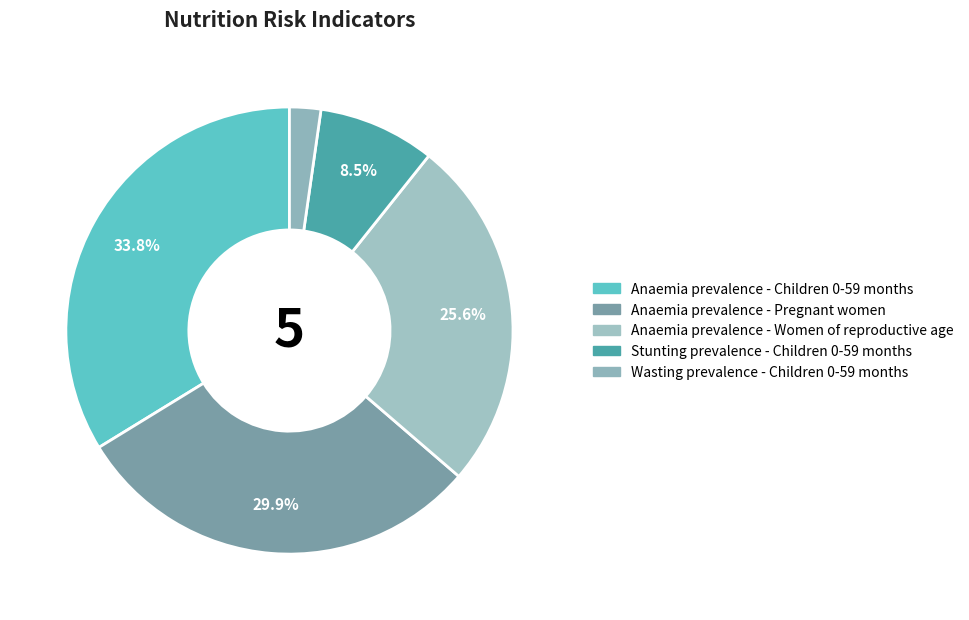

How many slices are in this pie chart?

5